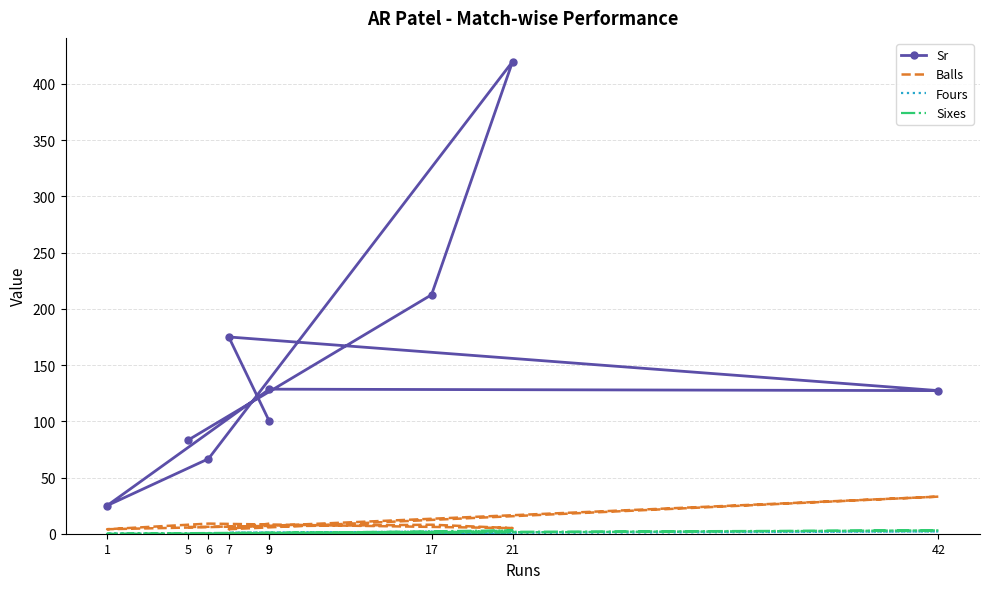

What is the sum of all Fours values?

6.0